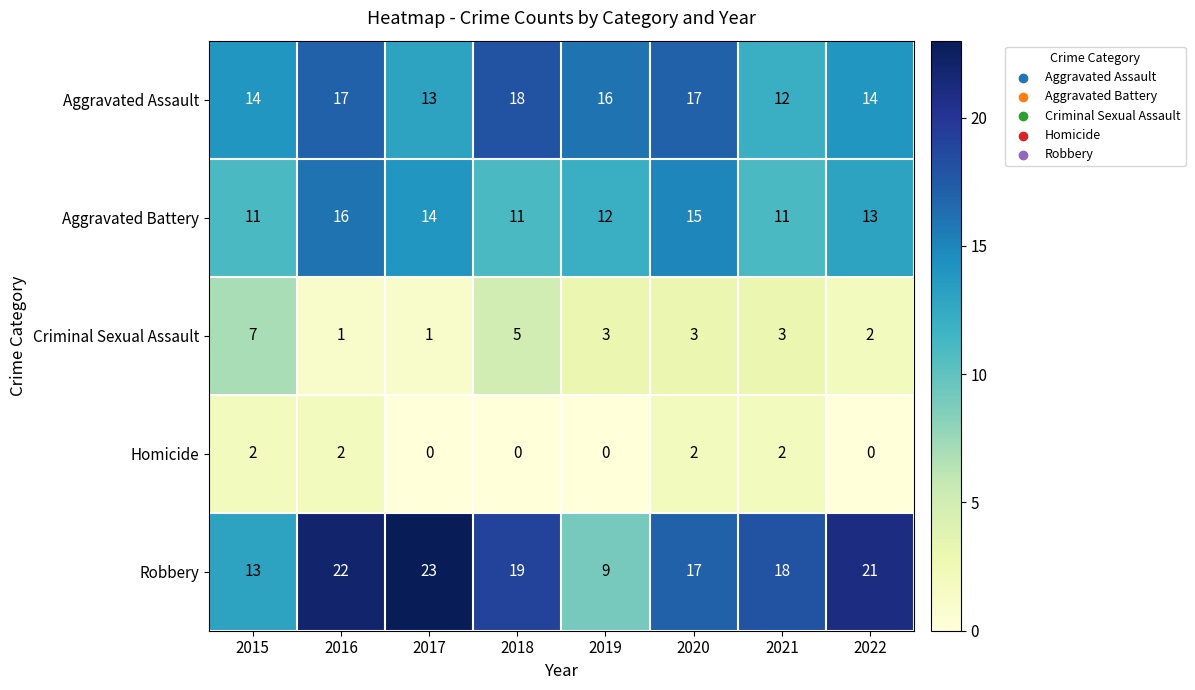

Is it true that Homicide equals -1 at 2018?

False